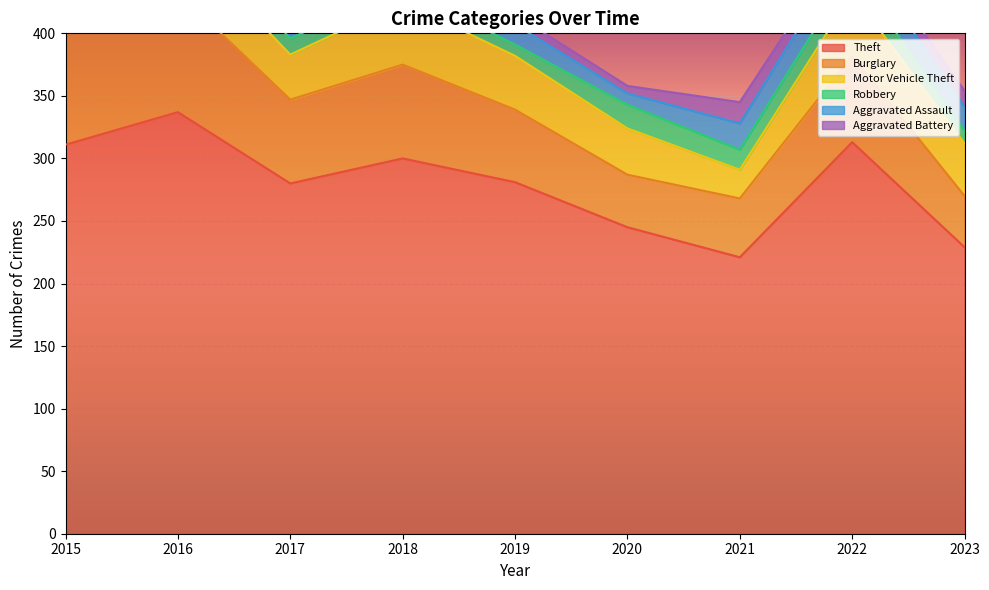

What is the highest value of the Burglary series?

96